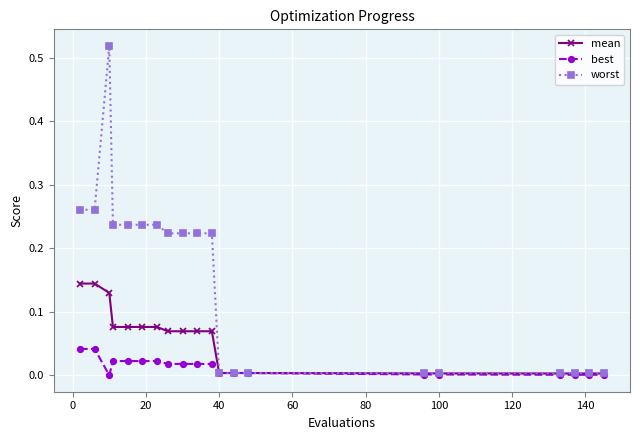

List the series in order of their peak value, highest first.

worst, mean, best